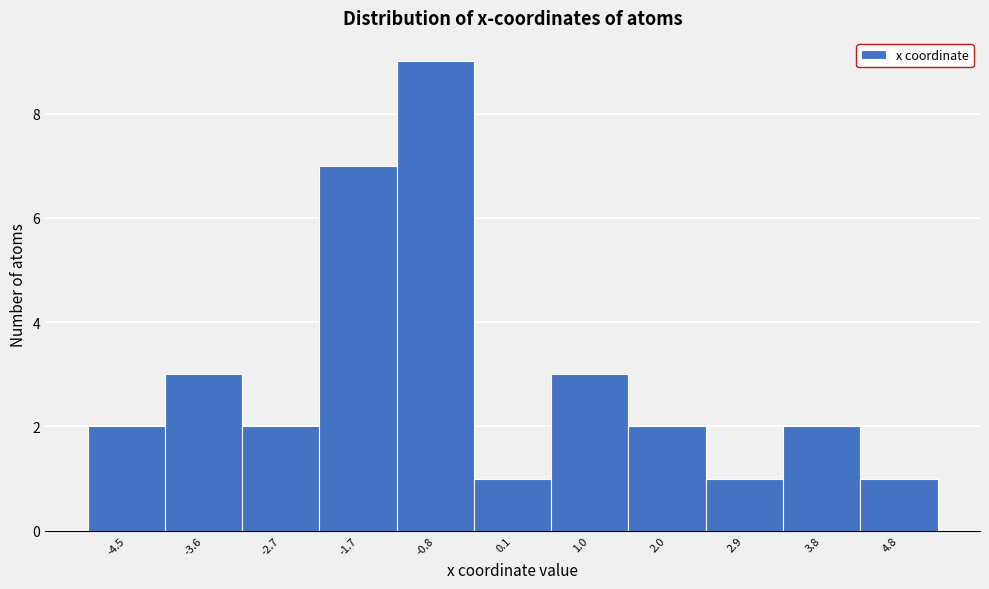

Reading left to right, list all the values displayed in this chart.

2	3	2	7	9	1	3	2	1	2	1